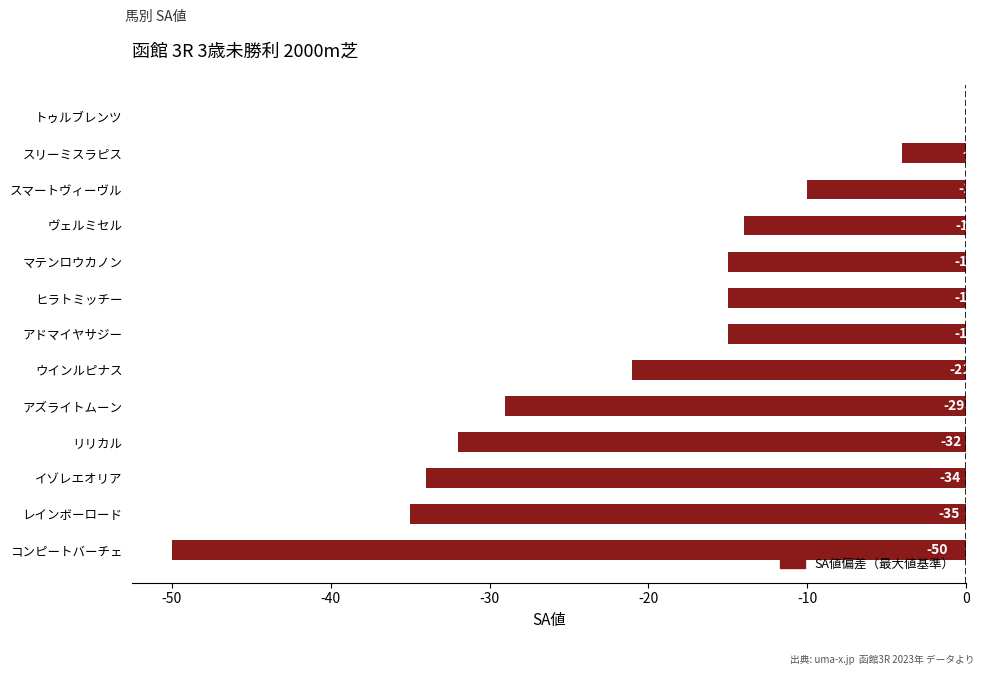

How many data points does each series have?

13